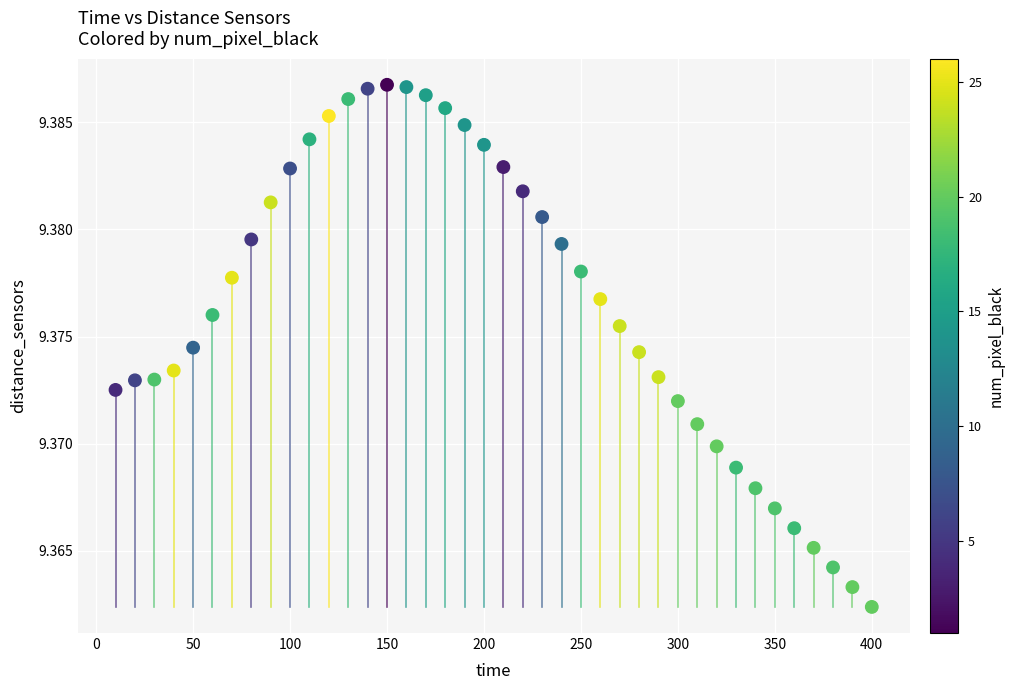

How many data points are displayed?

40